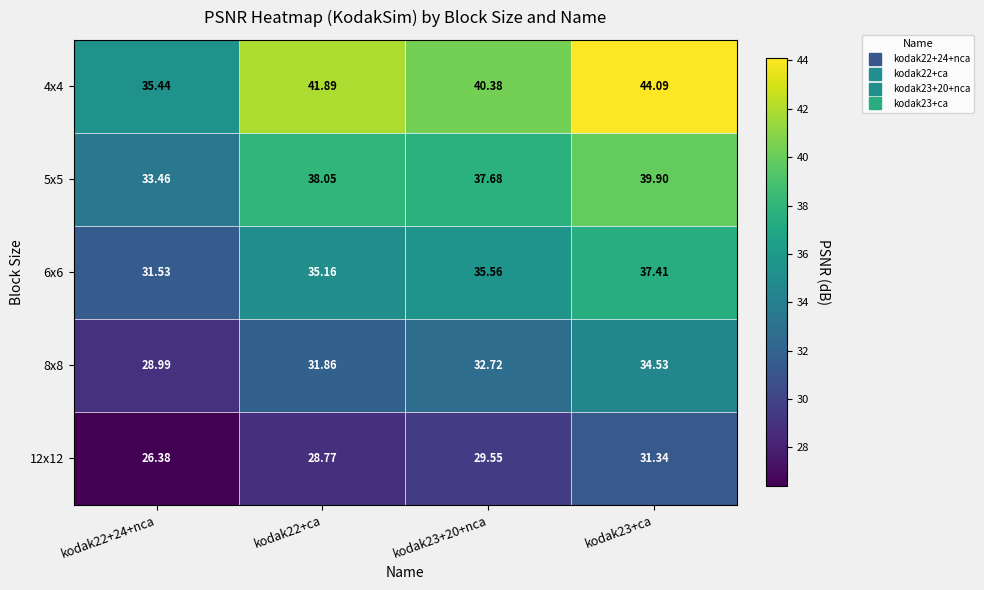

At how many categories does at least one series exceed 41?

2